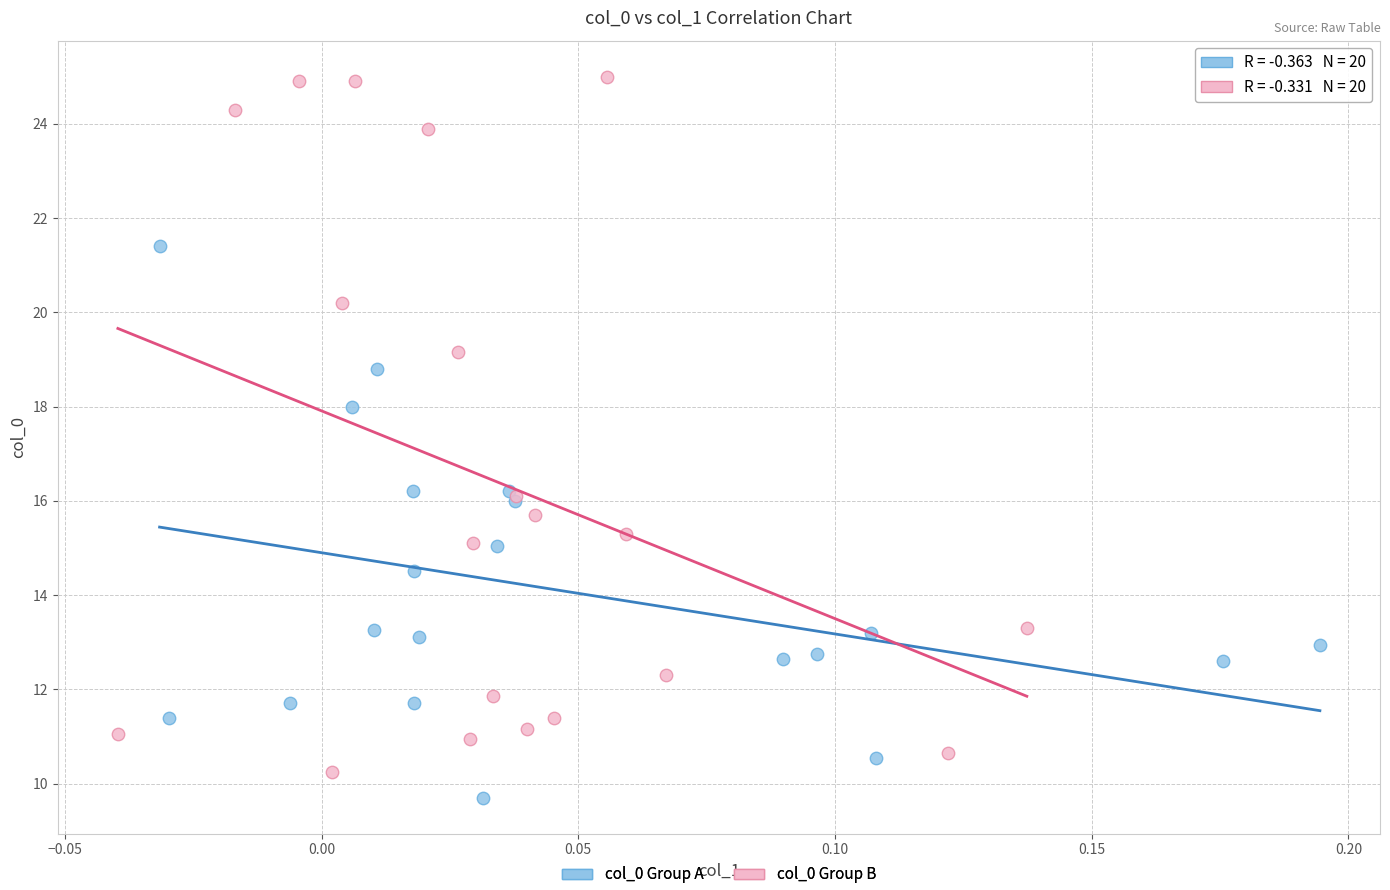

Which series reaches the maximum Y coordinate?

col_0 Group B